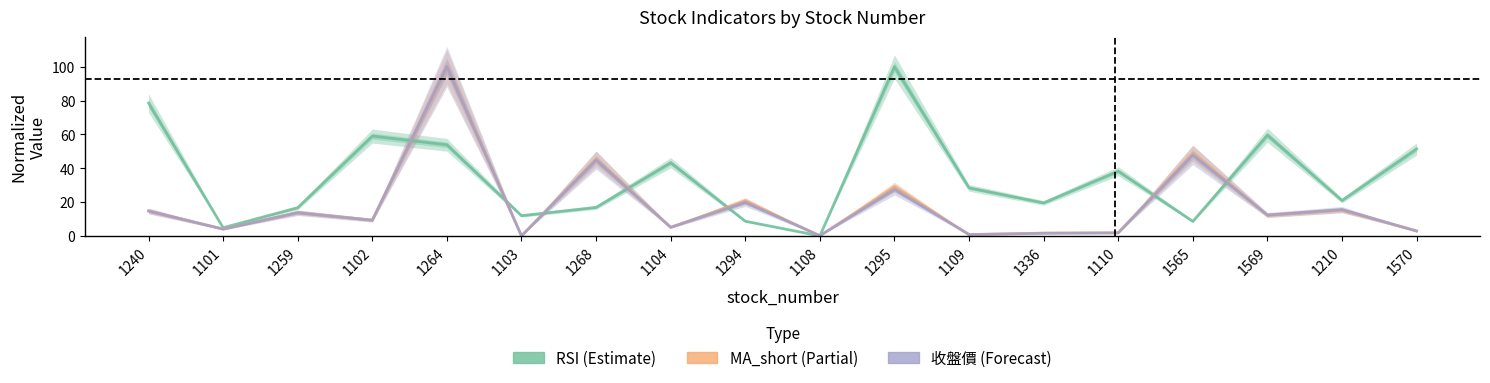

What is the value of the RSI point at the 2nd from the left?

4.9